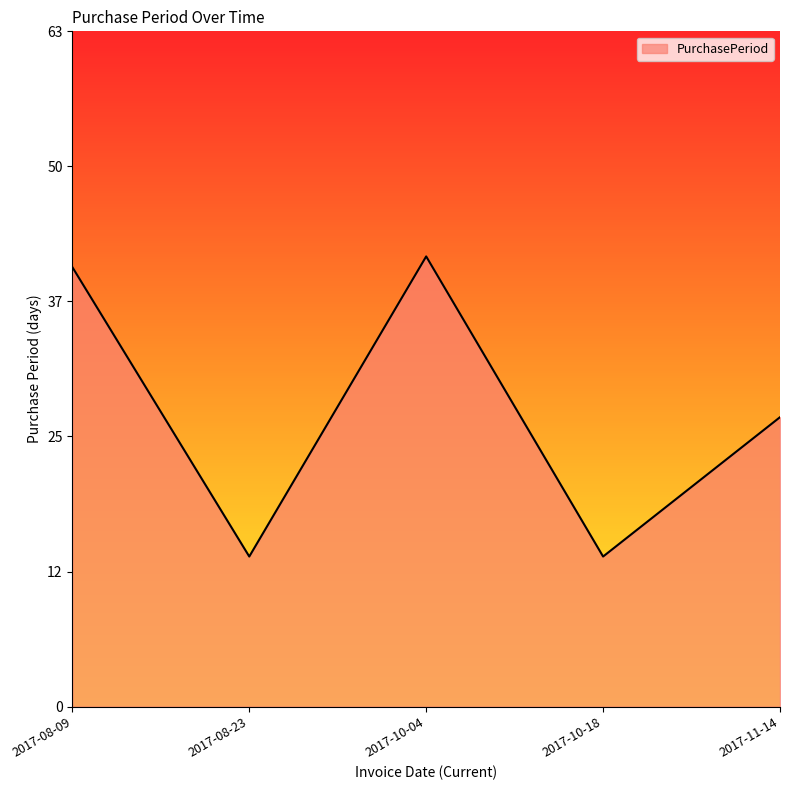

Which label corresponds to the largest value in the chart?

2017-10-04